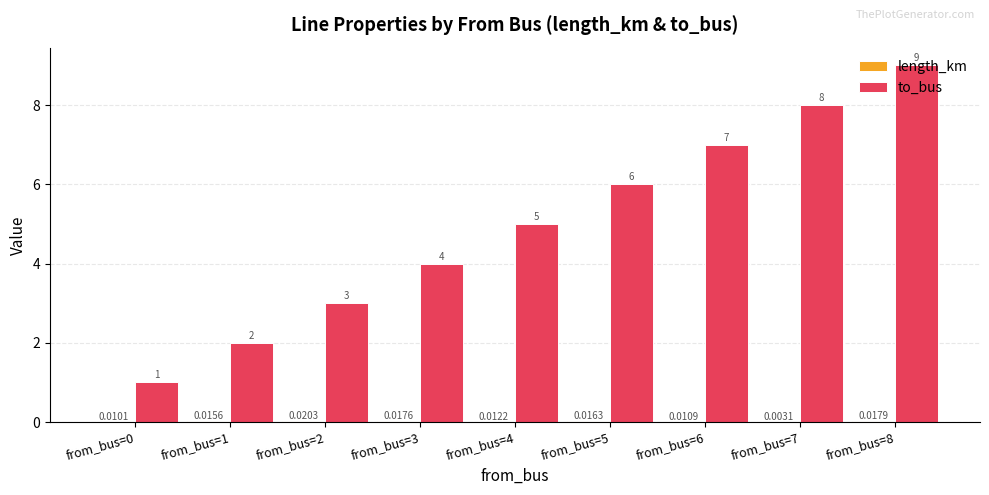

Which series has the largest total across all categories?

to_bus